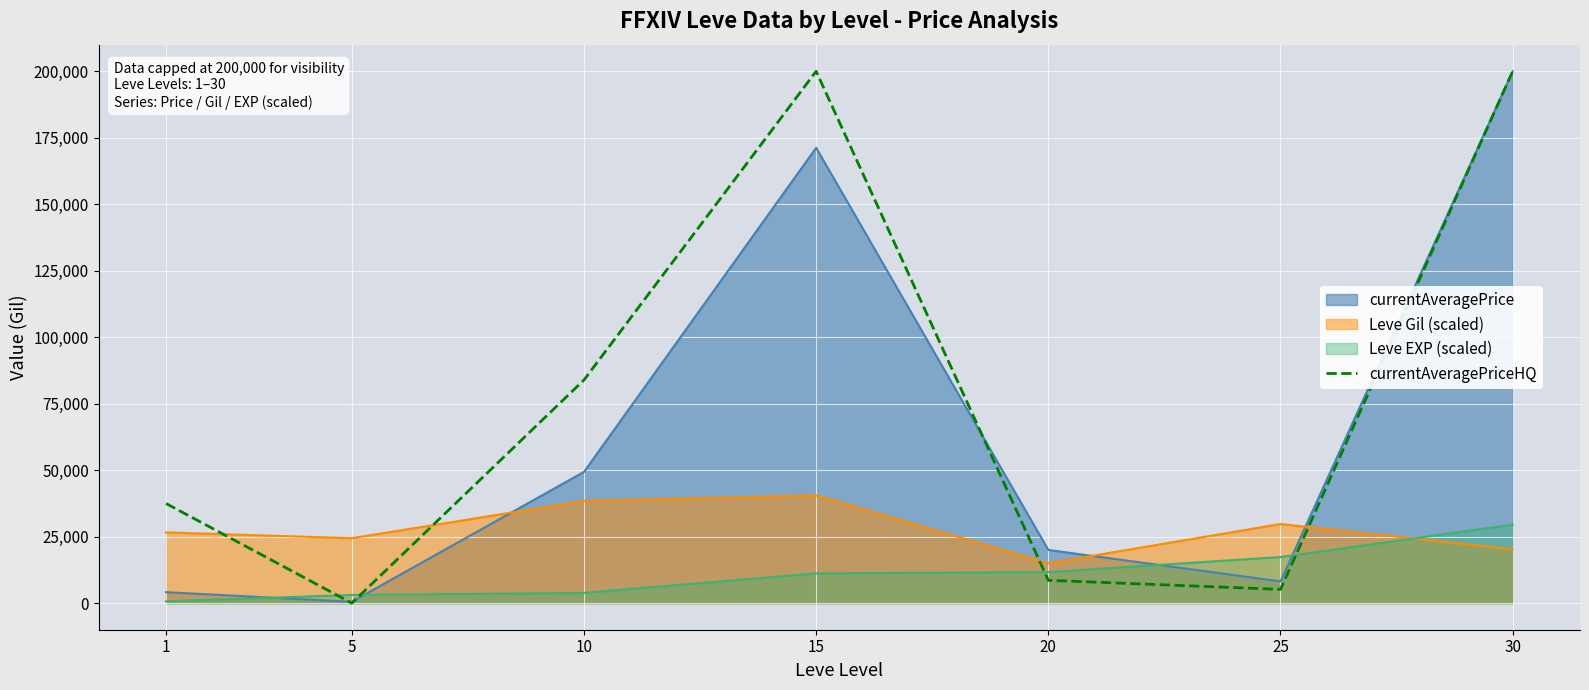

Which series changed the most between 1 and 10?

currentAveragePriceHQ